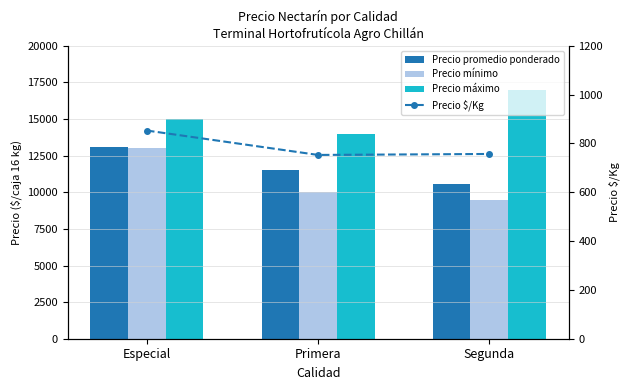

What is the sum of all Precio máximo values?

46000